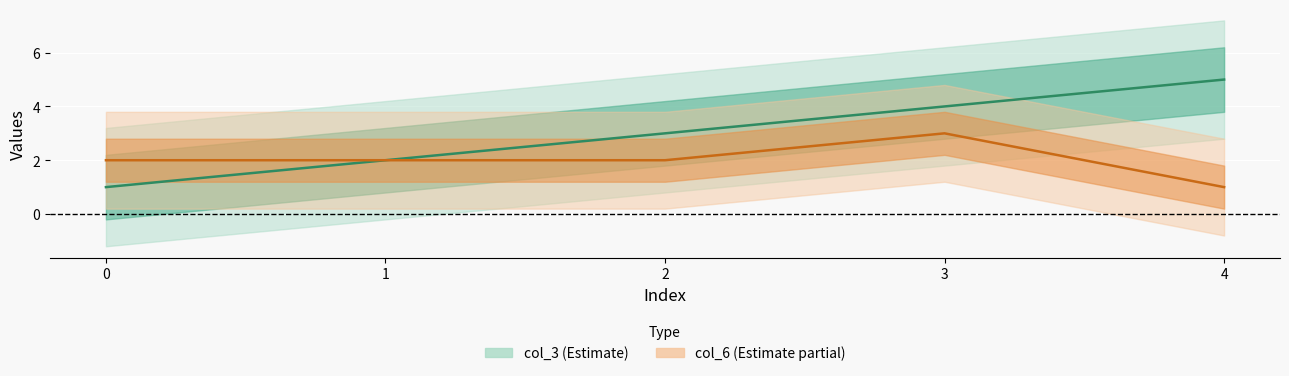

Reading right to left, list all the values displayed in this chart.

col_3: 5	4	3	2	1
col_6: 1	3	2	2	2